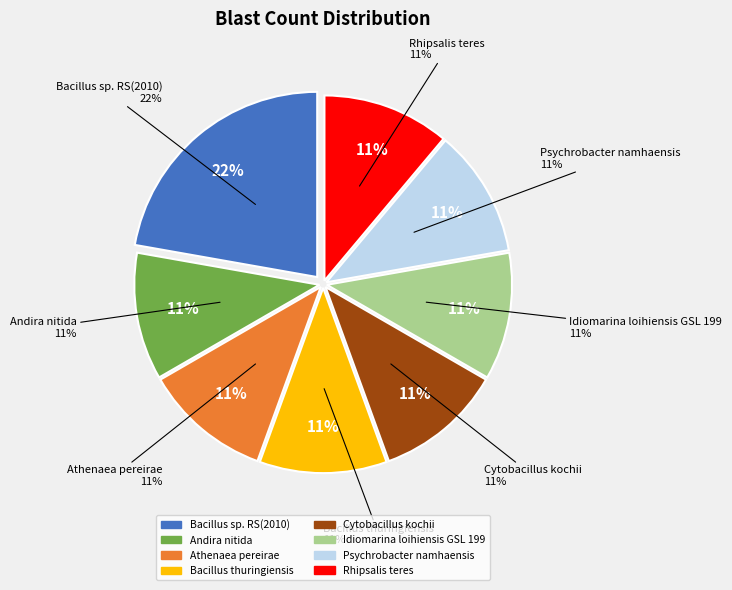

Is there any slice that represents more than half of the pie?

No